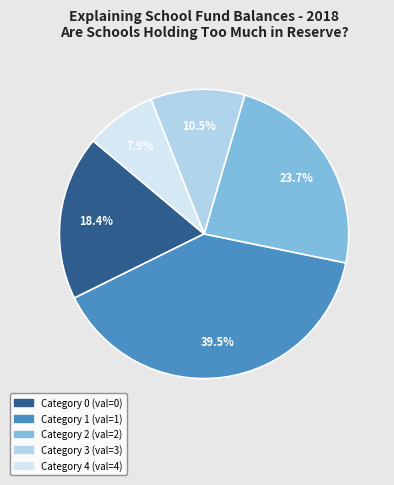

Does any single category account for the majority?

No